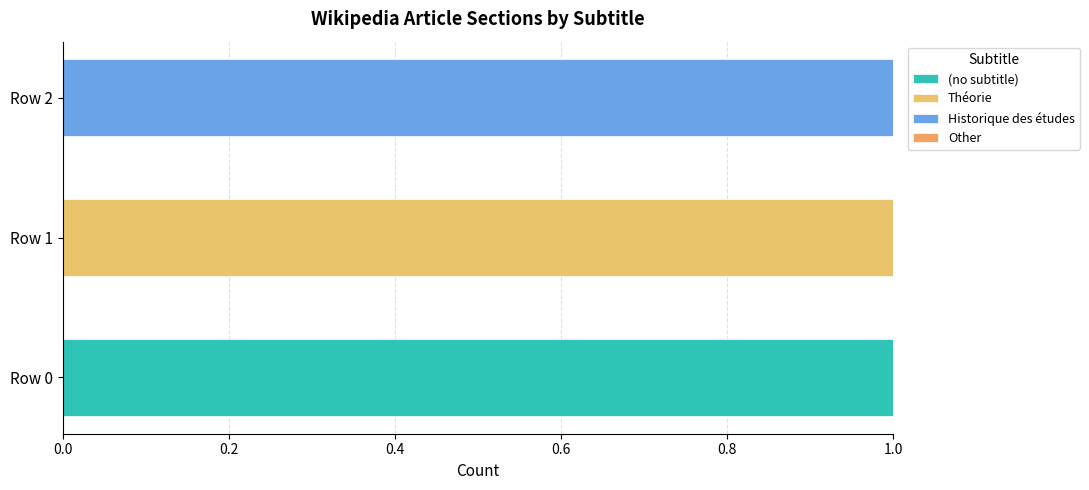

How many distinct data groups are displayed?

3